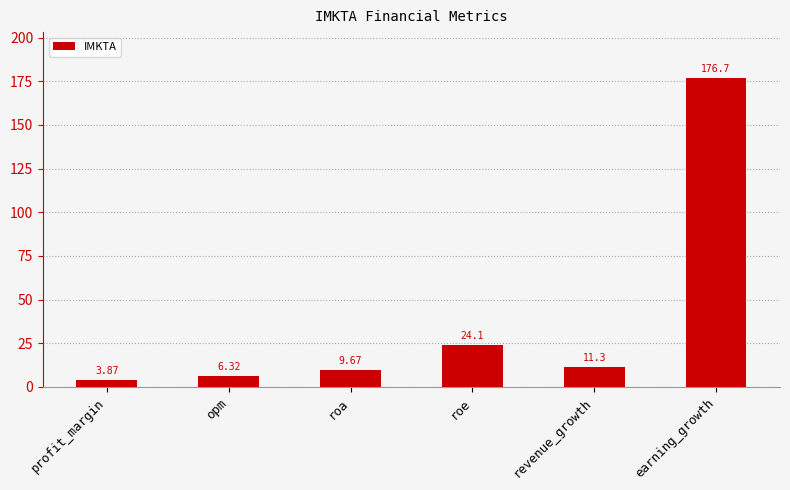

List the labels in order of value, smallest first.

profit_margin, opm, roa, revenue_growth, roe, earning_growth